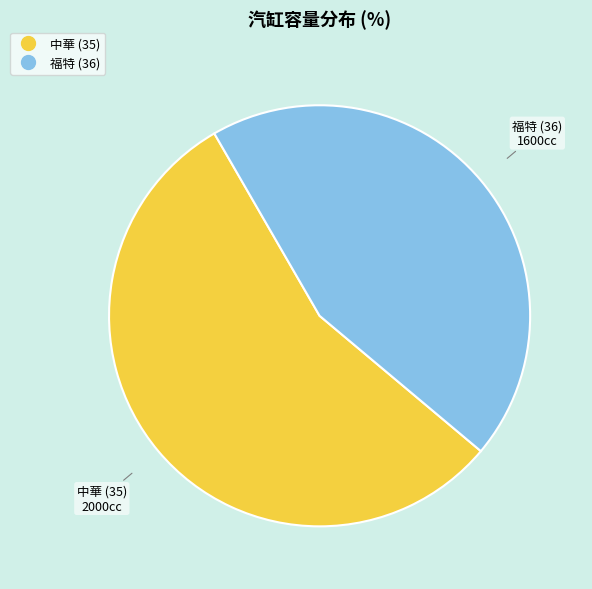

Does 福特 (36) account for over 50% of the chart?

No